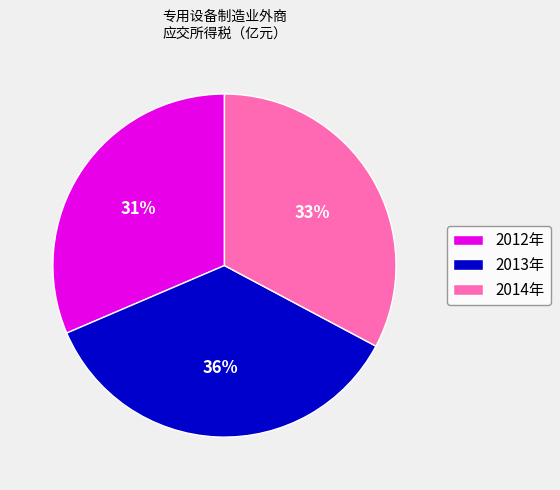

The 2014年 slice represents 43% of the pie. True or false?

False